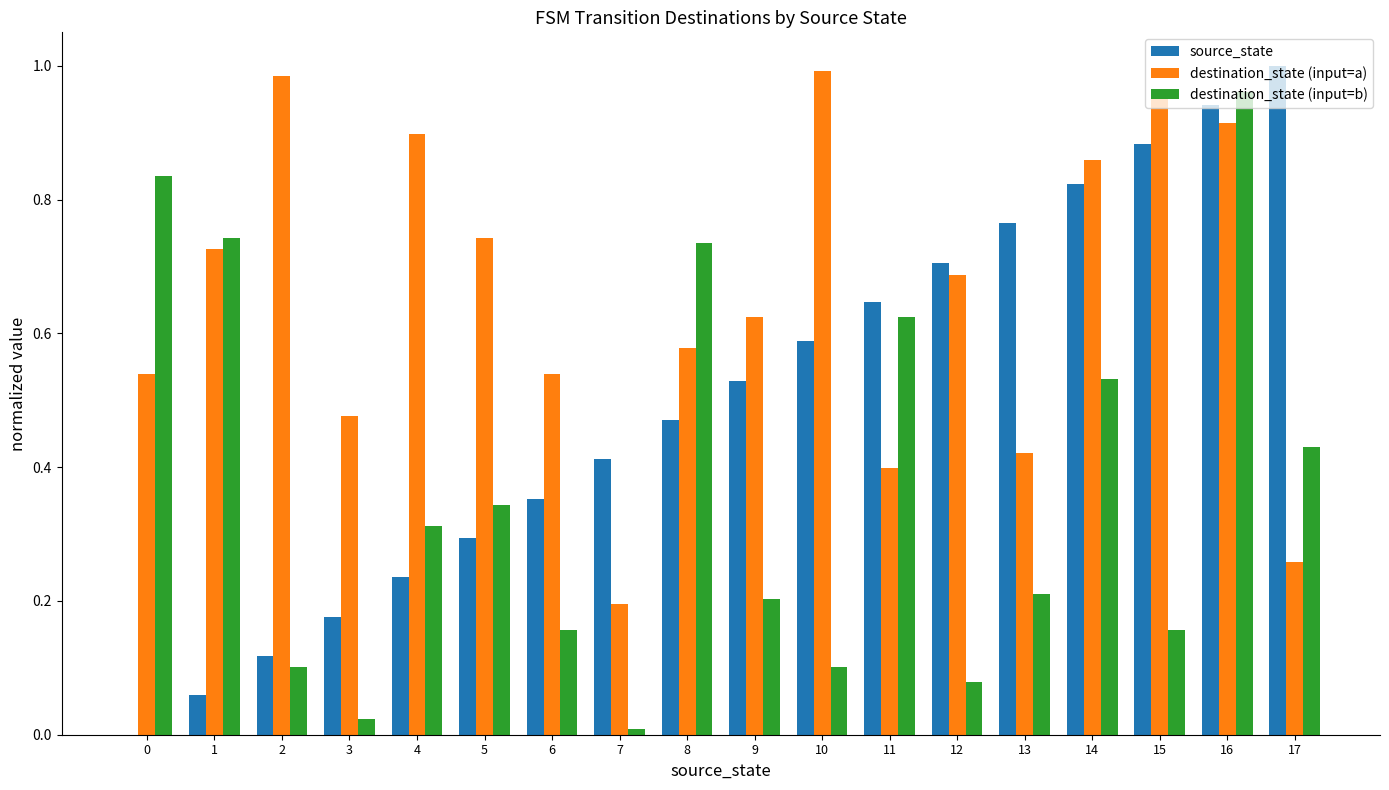

How many data points does each series have?

18